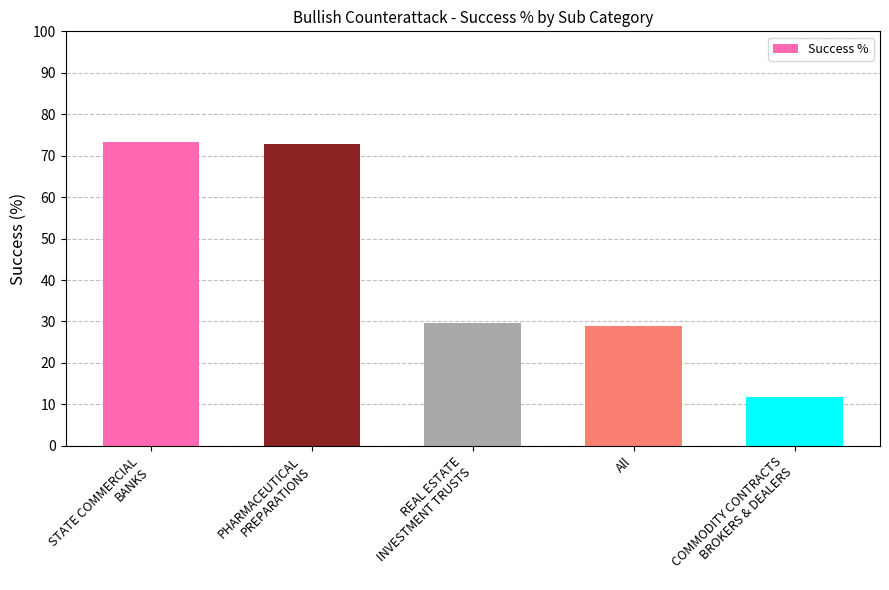

True or false: the data shows 114.9 at STATE COMMERCIAL
BANKS.

False